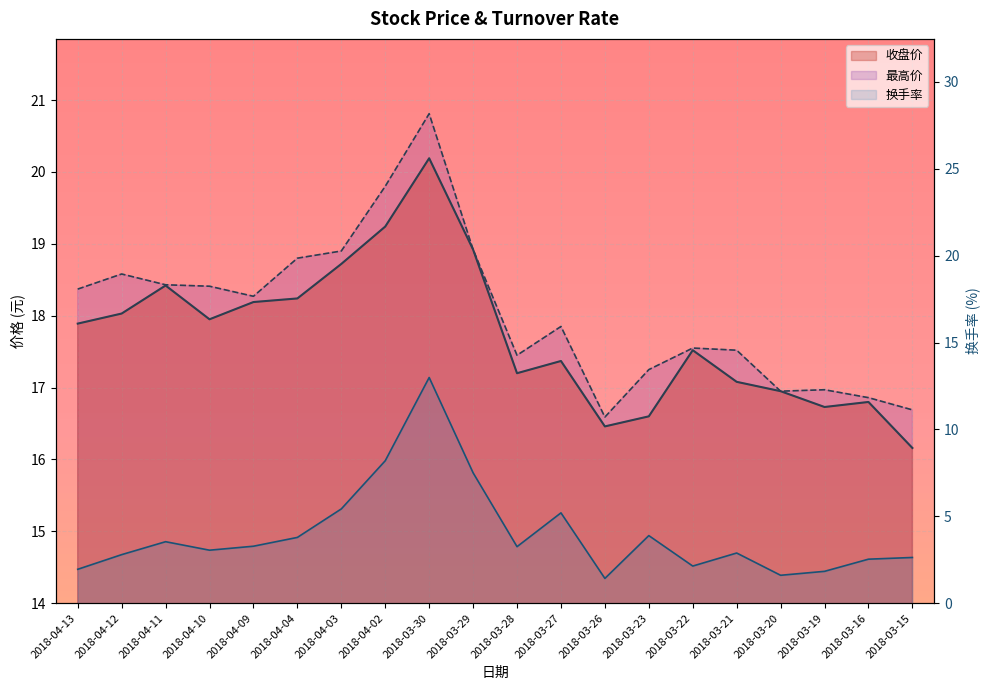

How many interior local peaks does the 换手率 series have?

5